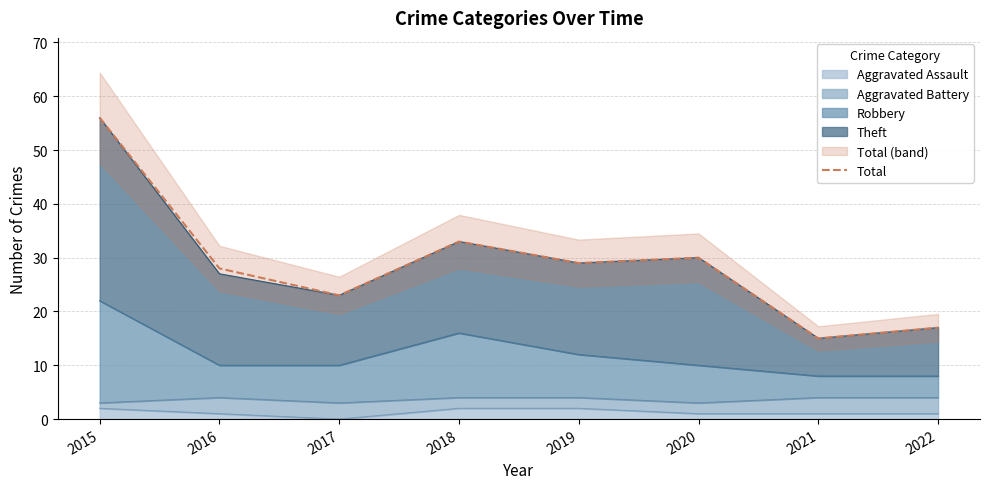

Approximately how many times larger is the value at 2022 compared to 2016?

0.6